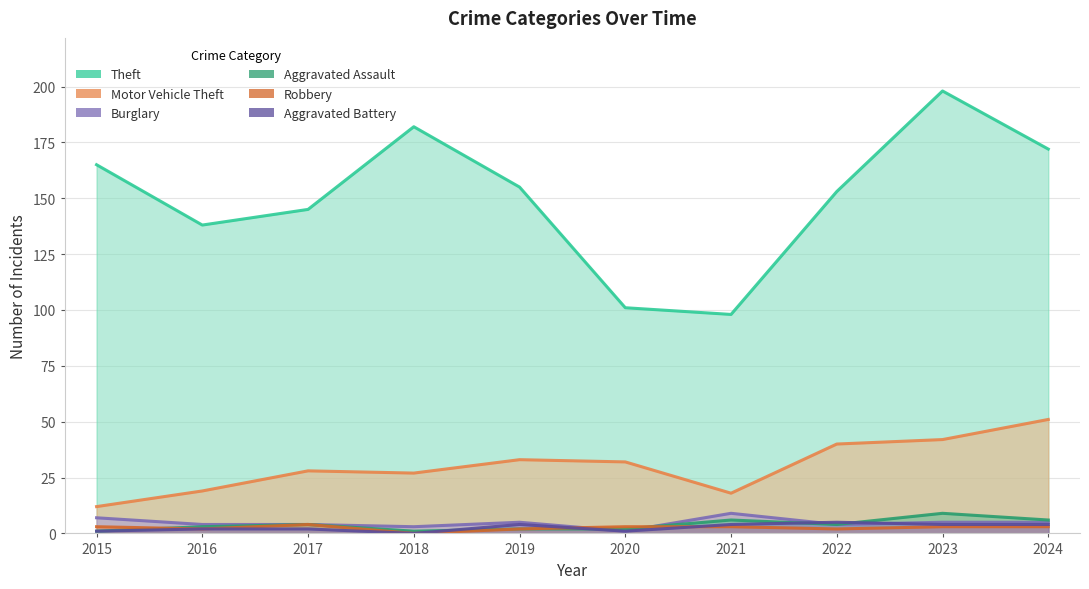

Rank the series at 2016 from lowest to highest value.

Robbery, Aggravated Battery, Aggravated Assault, Burglary, Motor Vehicle Theft, Theft